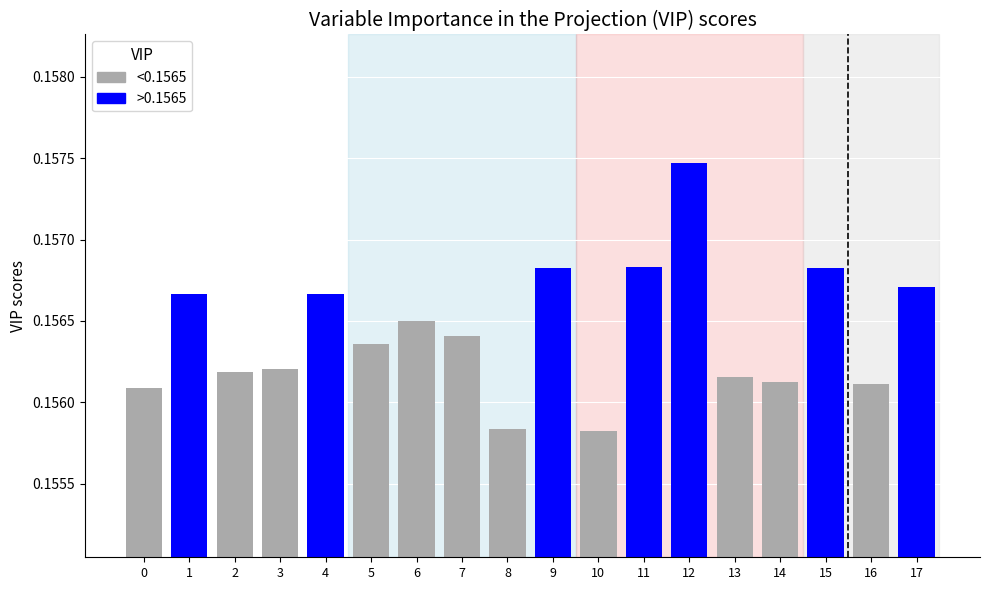

Which series has the largest total across all categories?

<0.1565